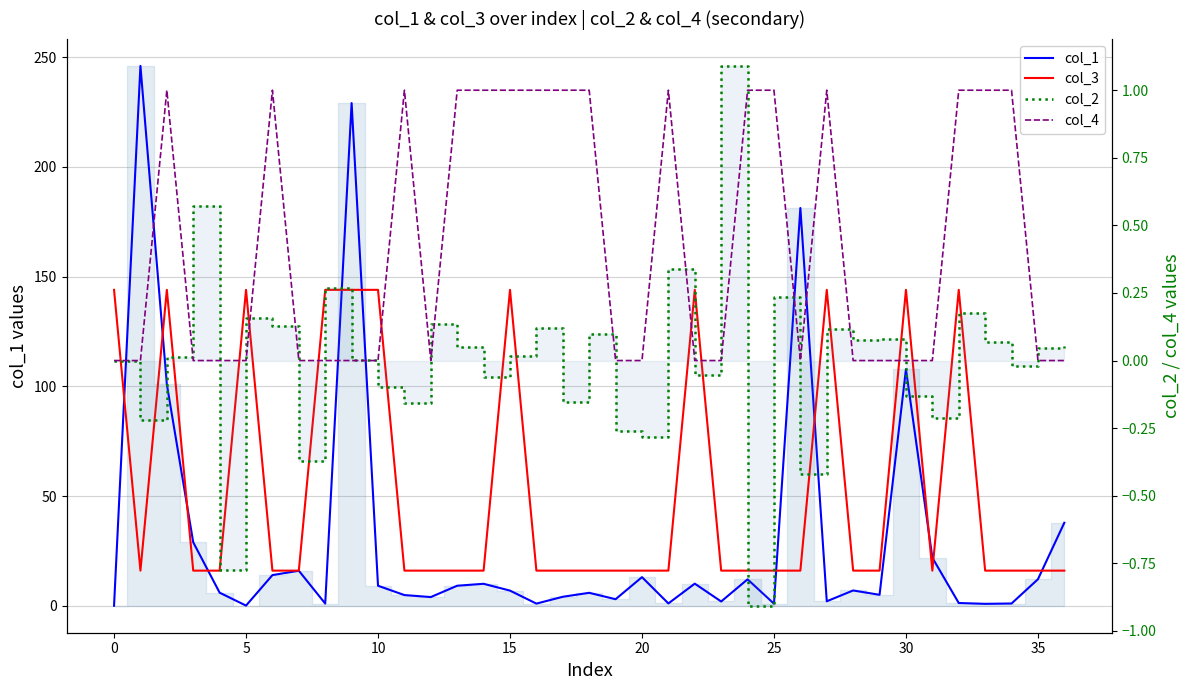

Between 5 and 24, which series saw the biggest shift?

col_3